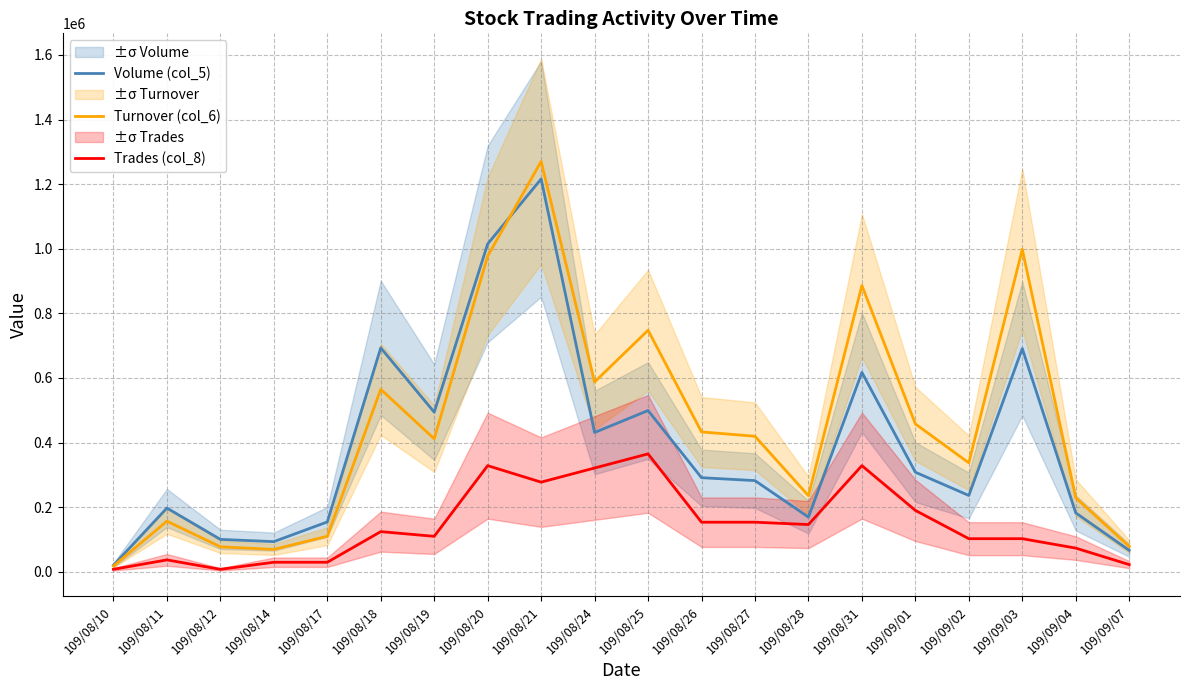

What is the label of the 17th point from the left?

109/09/02